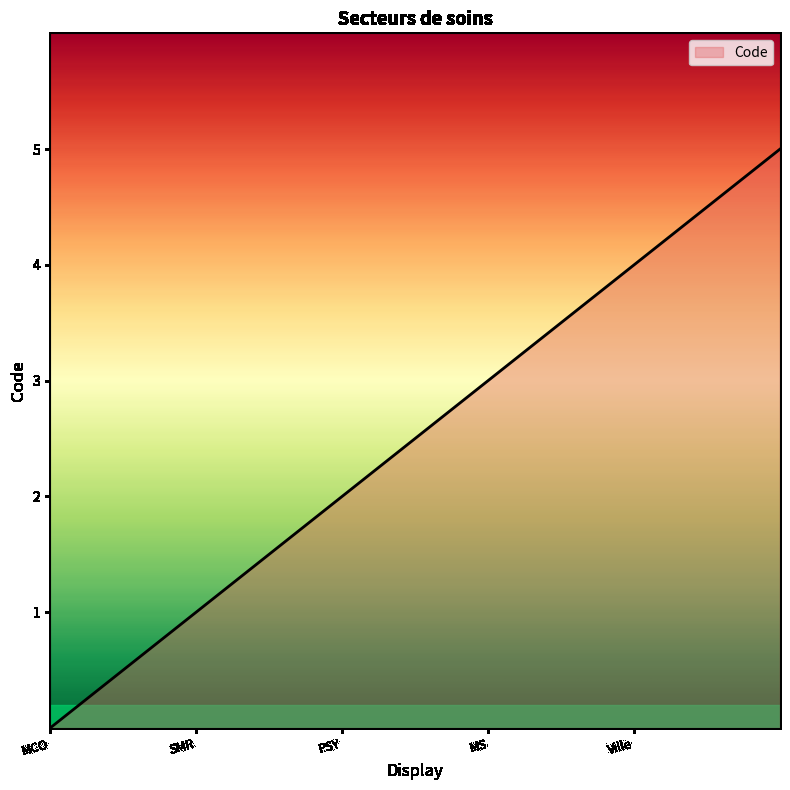

What is the sum of all values?

15